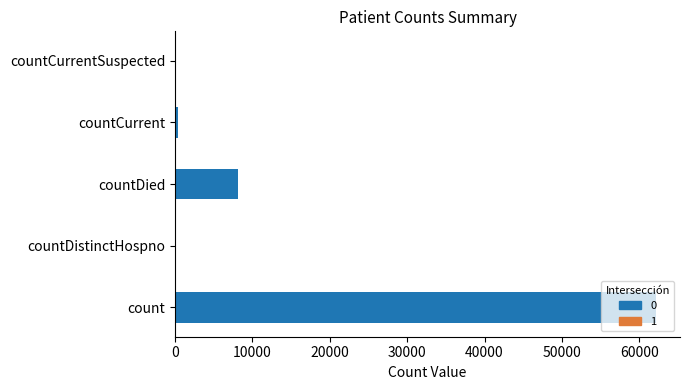

What is the greatest value displayed?

62154